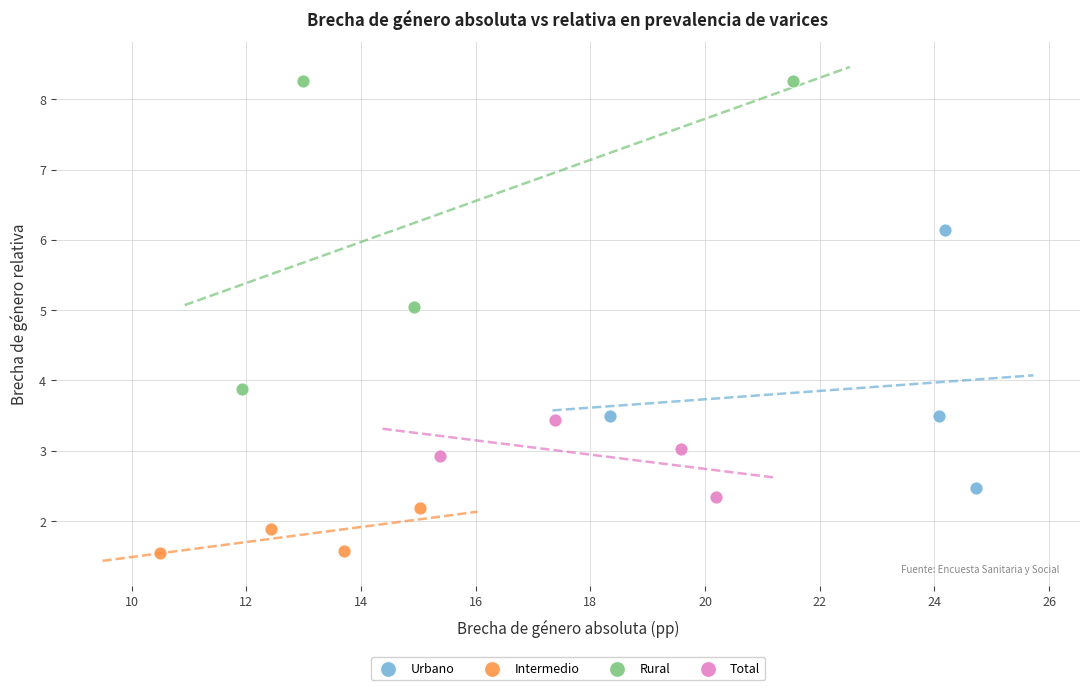

Which series has the largest Y range (max minus min)?

Rural